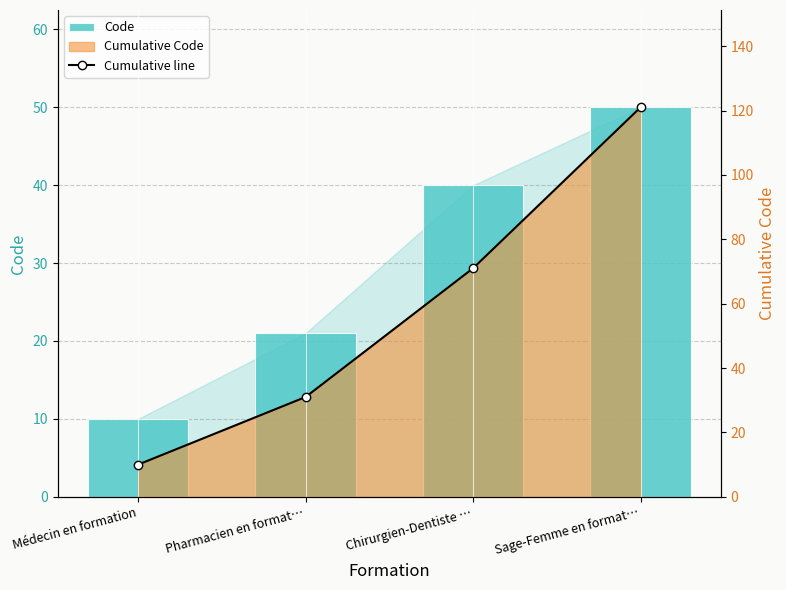

Rank the categories by Cumulative line value from highest to lowest.

Sage-Femme en format…, Chirurgien-Dentiste …, Pharmacien en format…, Médecin en formation